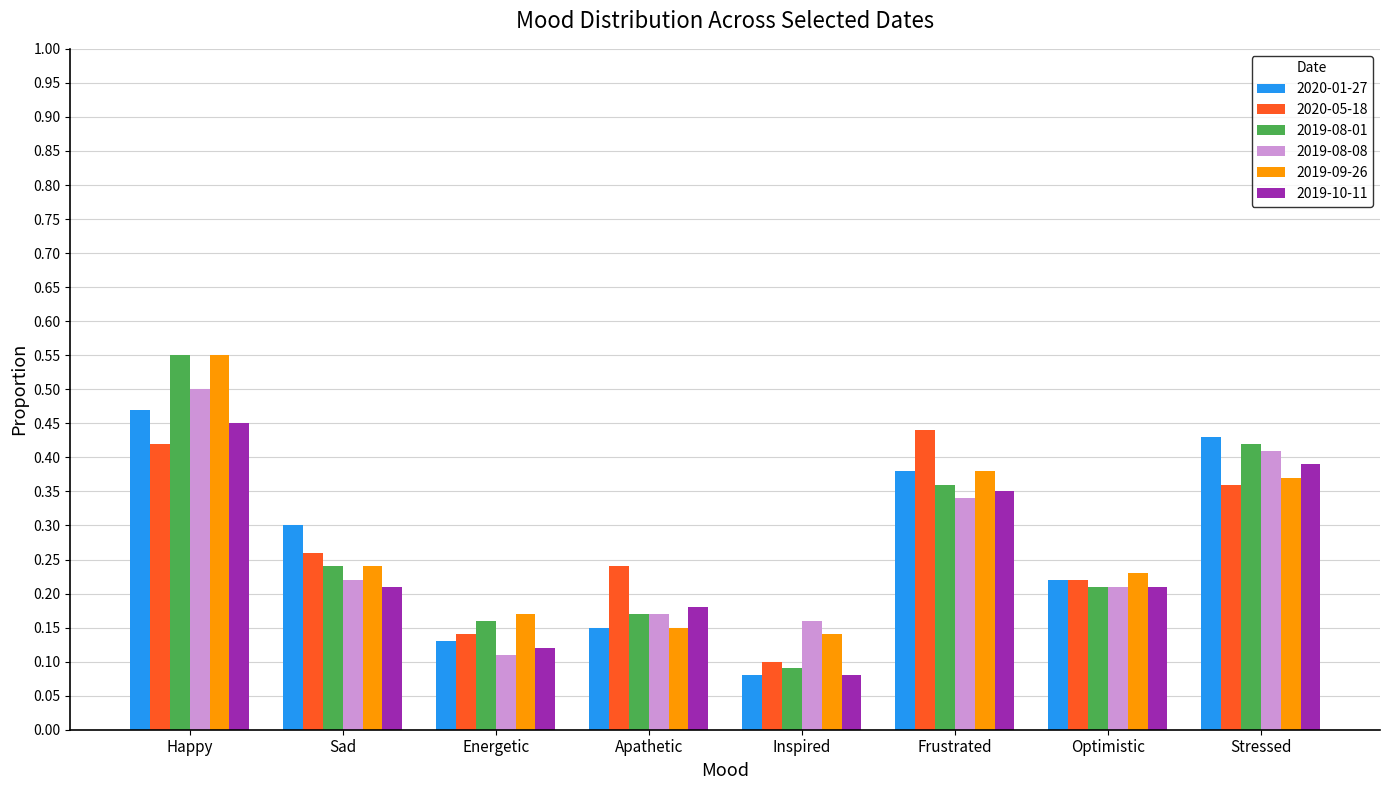

At which category does the chart reach its minimum across all series?

Inspired